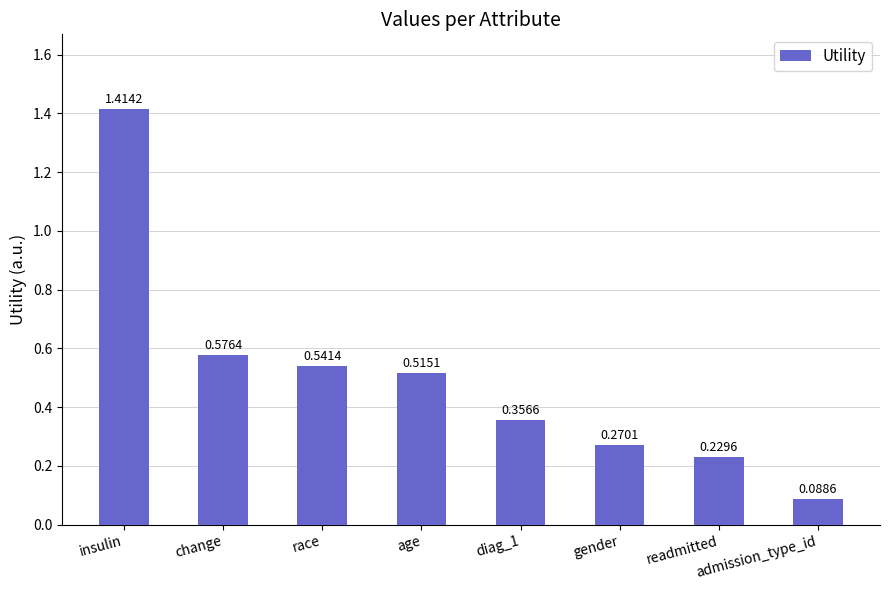

What is the change in value from insulin to race?

-0.9